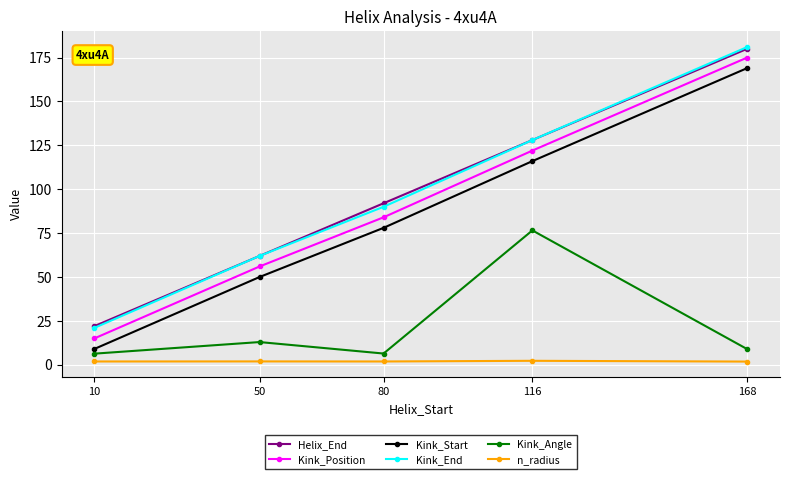

List the labels in order of Helix_End value, largest first.

168, 116, 80, 50, 10